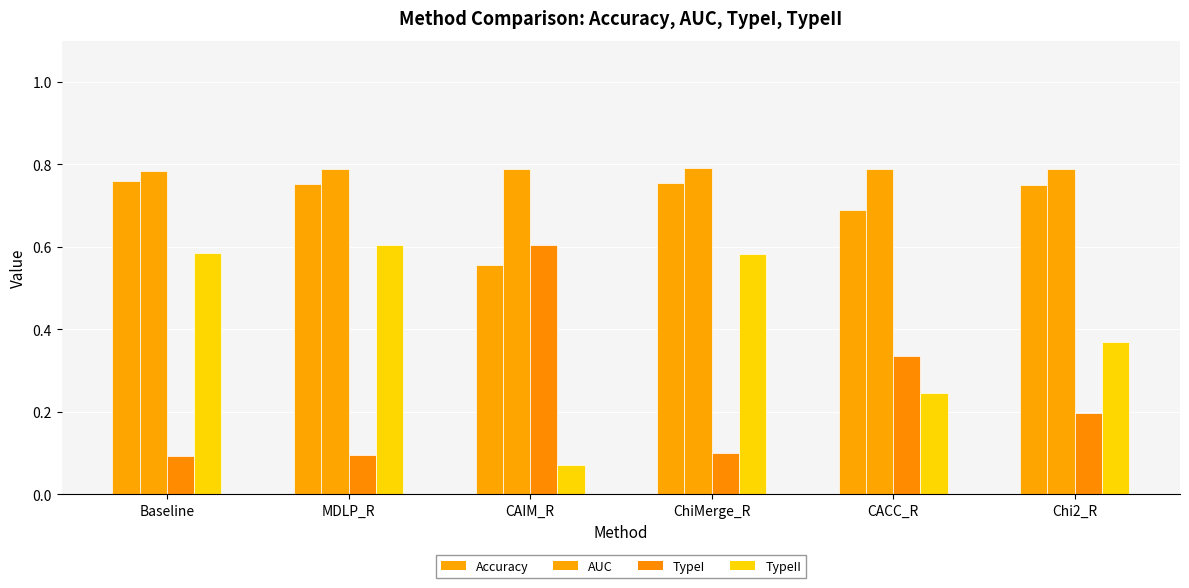

What is the average value of the AUC series?

0.8